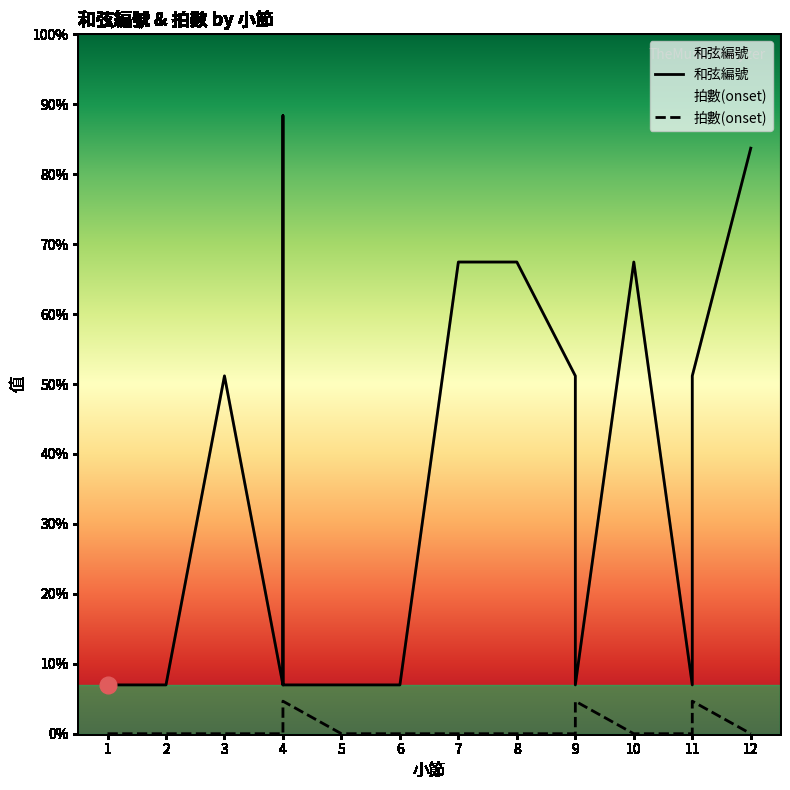

List the series in order of their peak value, highest first.

和弦編號, 拍數(onset)